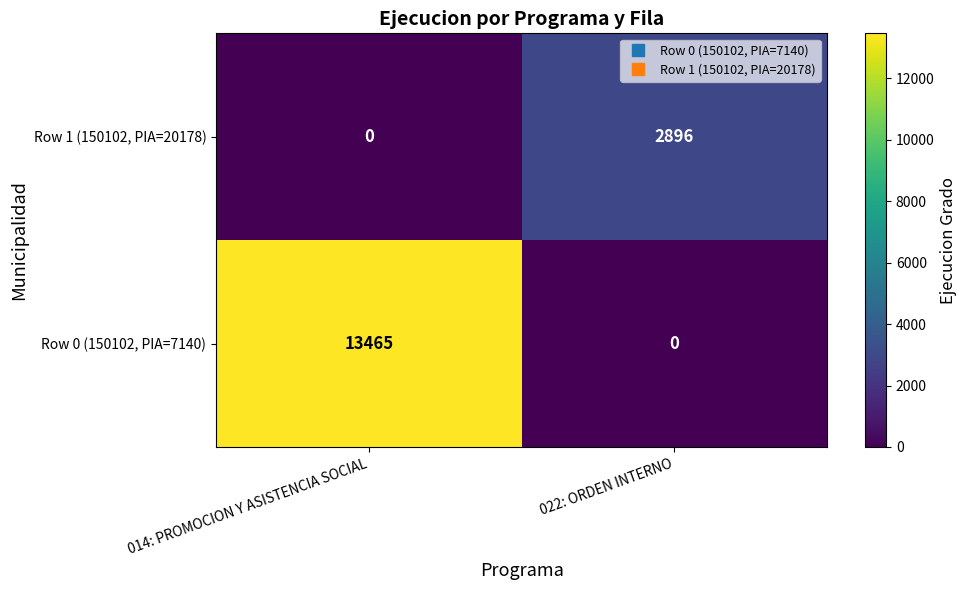

What is the maximum value shown in the chart?

13465